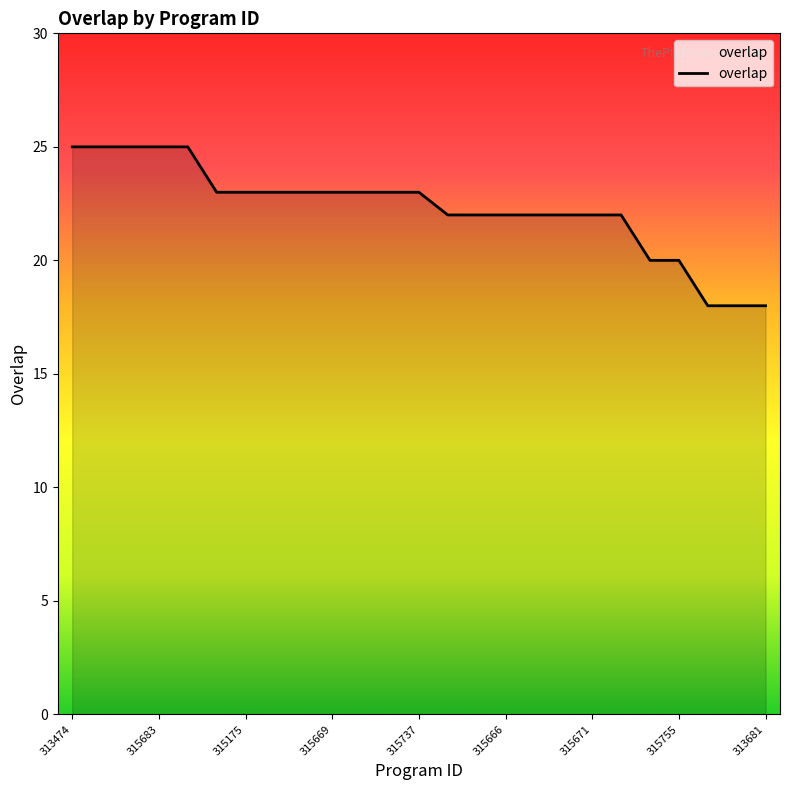

What is the greatest value displayed?

25